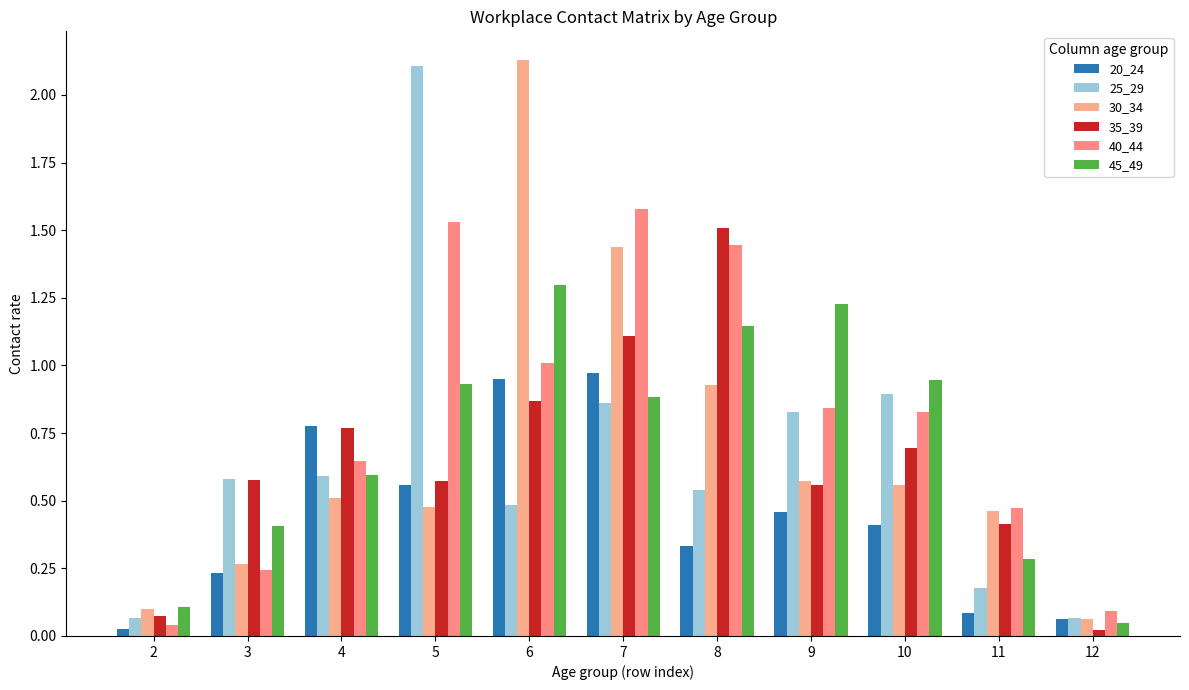

Is it true that 45_49 equals 0.9 at 5?

True